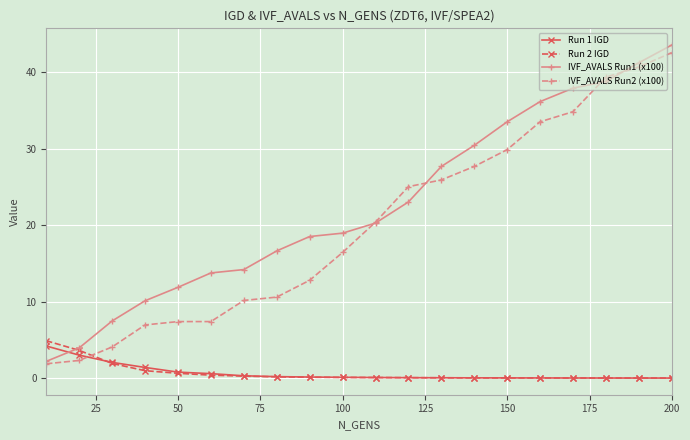

What is the maximum value for Run 1 IGD?

4.2